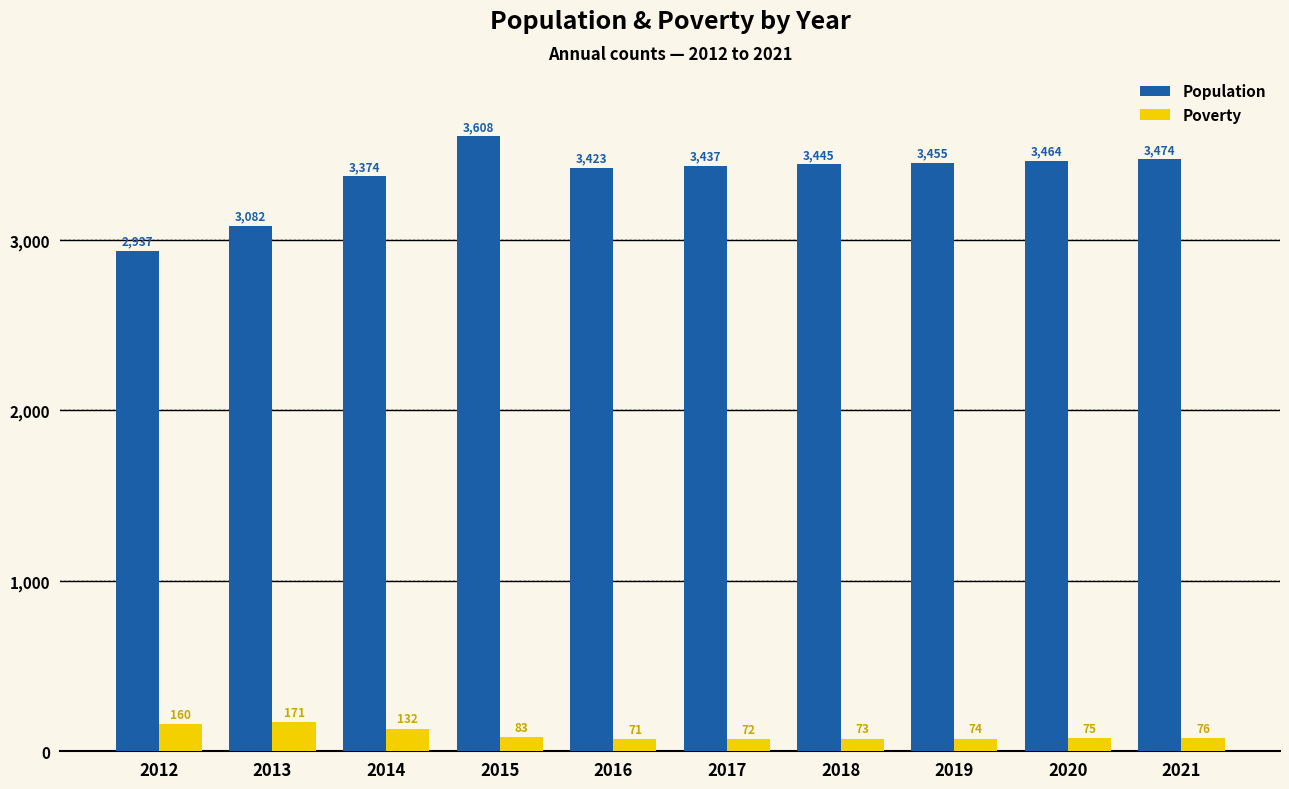

At 2020, list the series in order from smallest to largest.

Poverty, Population